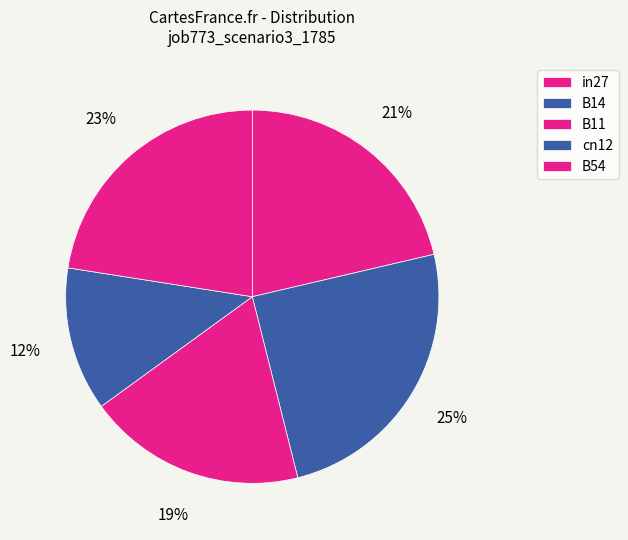

How many segments does this pie chart have?

5